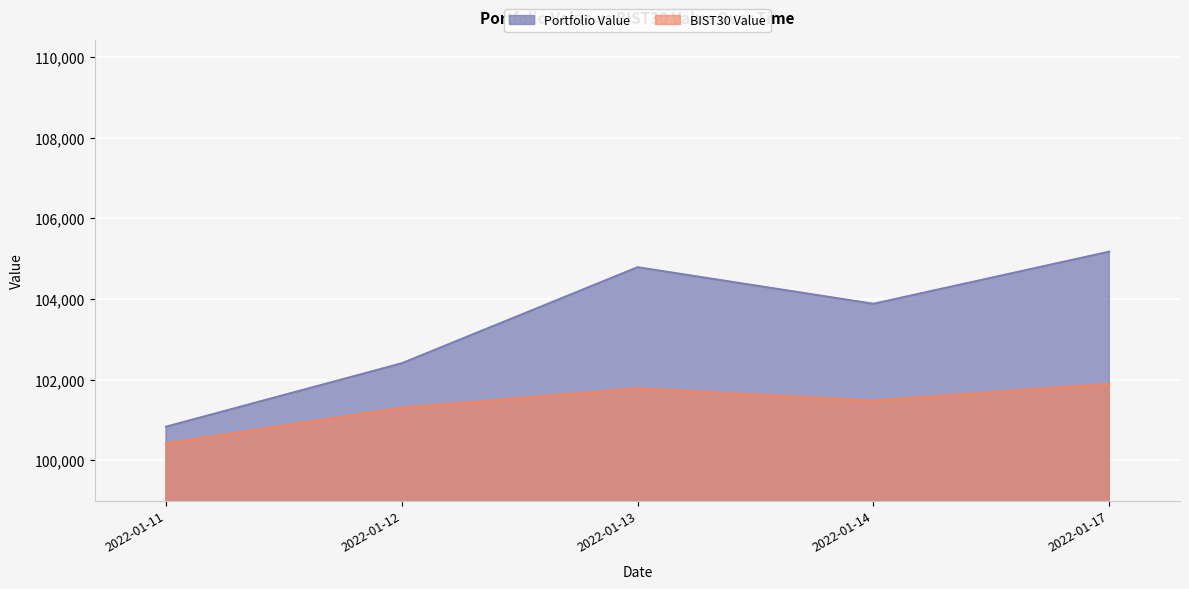

Reading left to right, transcribe all the data shown in this chart.

Portfolio Value: 2022-01-11=100830.4	2022-01-12=102404.2	2022-01-13=104787.2	2022-01-14=103879.8	2022-01-17=105173.1
BIST30 Value: 2022-01-11=100418.8	2022-01-12=101300.4	2022-01-13=101780.8	2022-01-14=101476.7	2022-01-17=101895.4